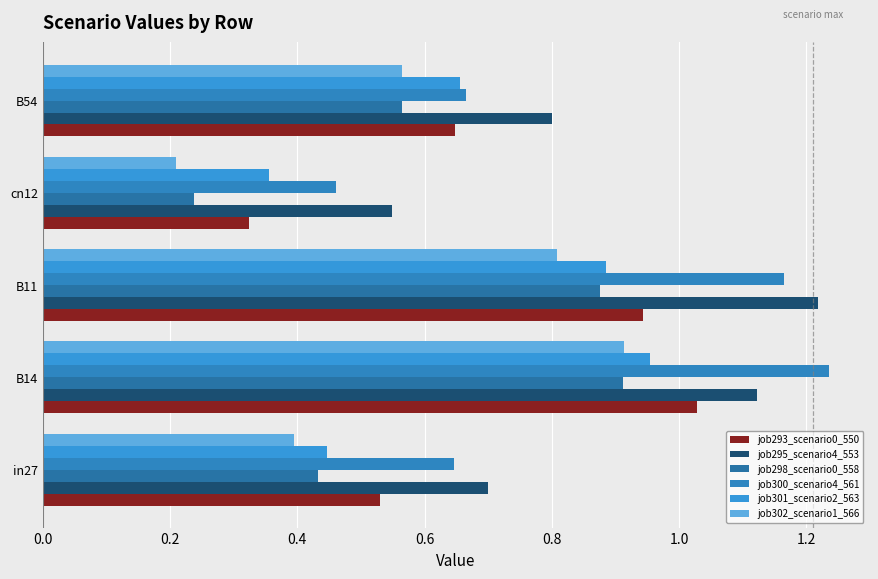

How many data points does each series have?

5